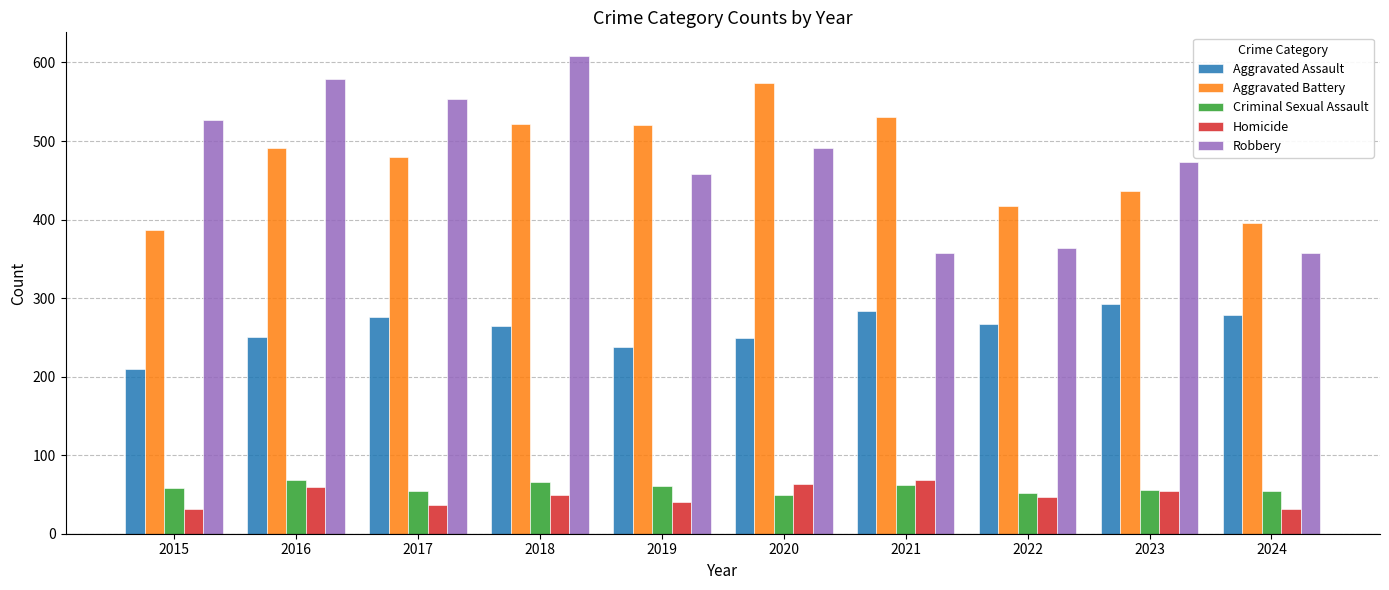

What is the sum of all Homicide values?

483